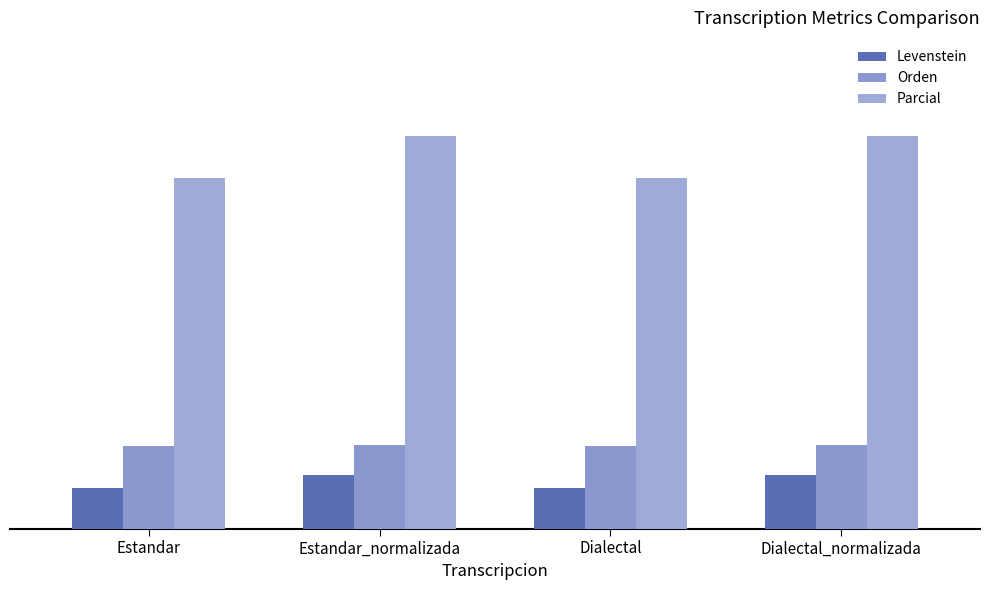

What is the sum of the Orden values at Dialectal_normalizada and Estandar_normalizada?

27.2